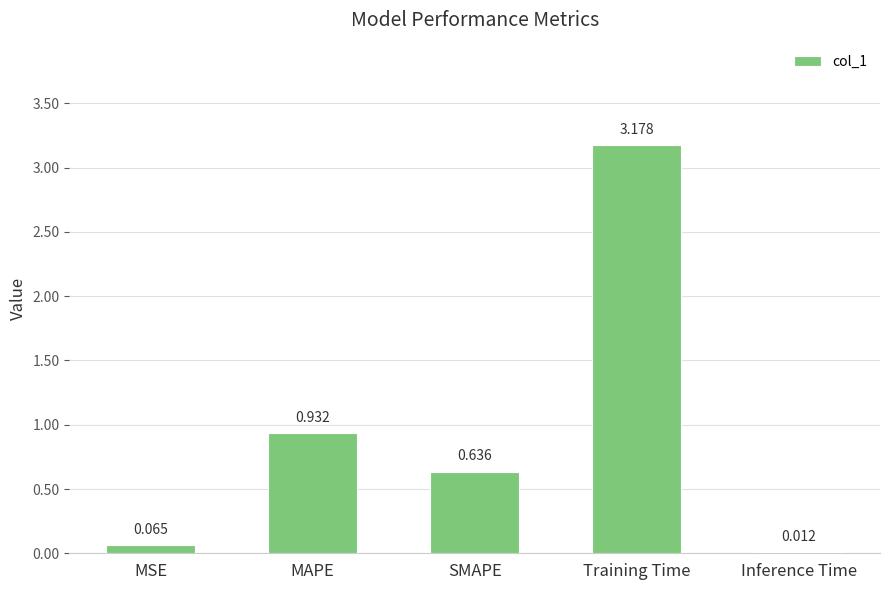

What is the difference between the values at MSE and Training Time?

3.1